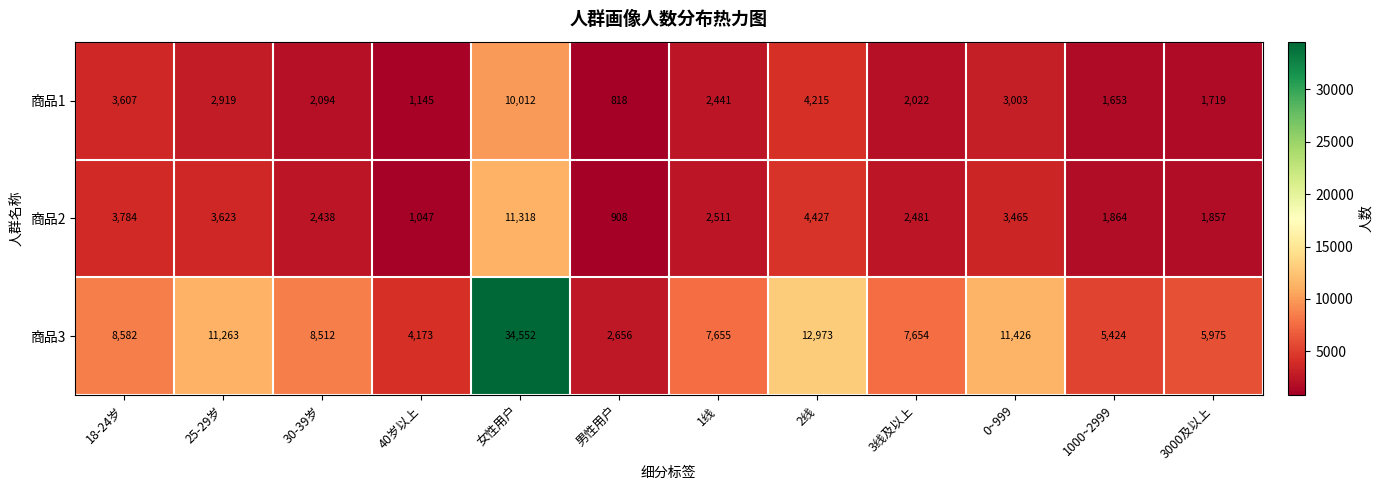

Which series changed the most between 25-29岁 and 1000~2999?

商品3